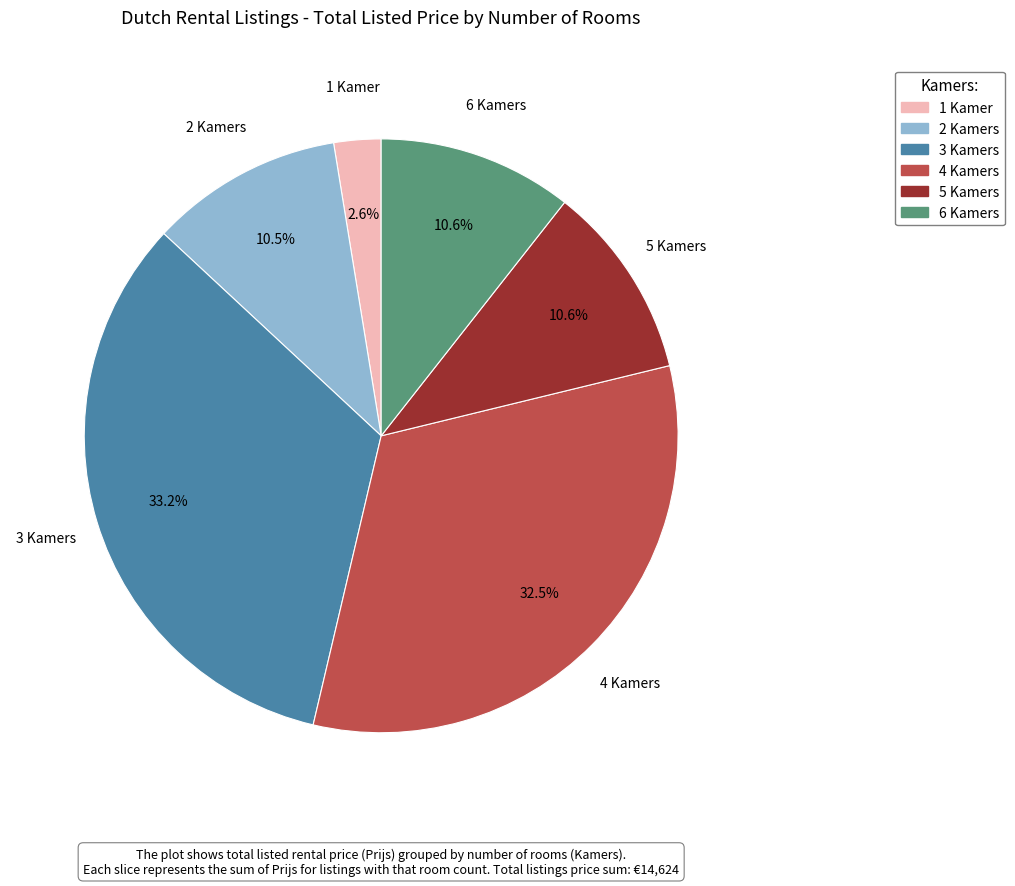

What percentage do 2 and 1 together represent?

13.1%